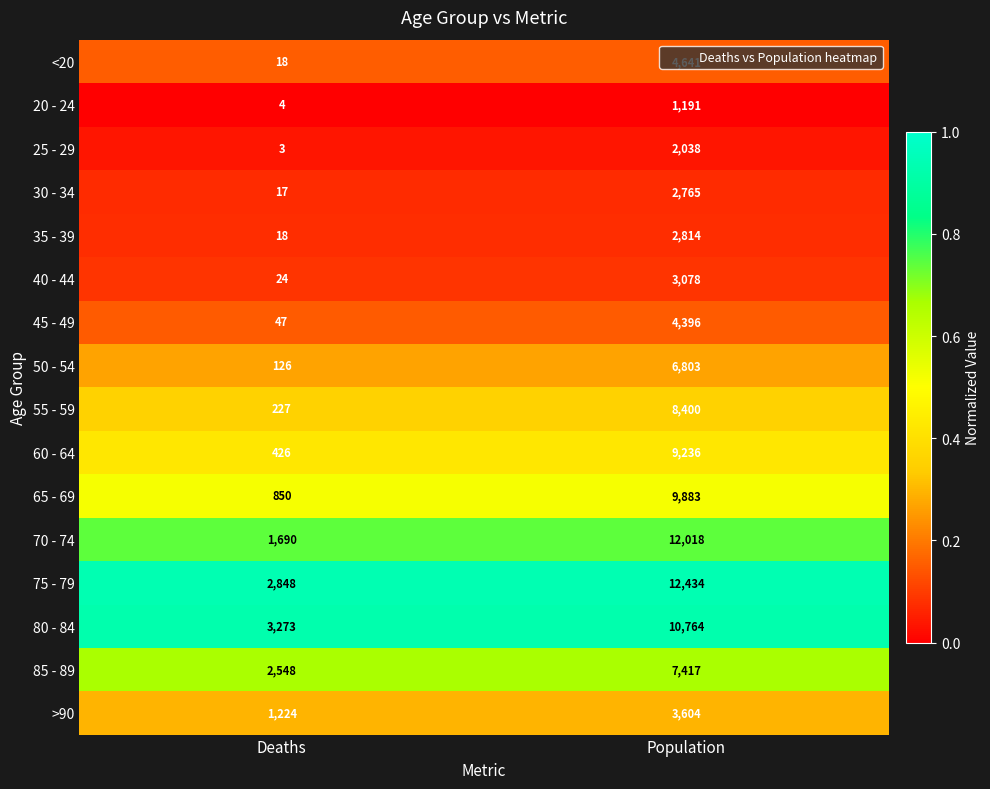

Where is 55 - 59 nearest to the value 4313?

Deaths